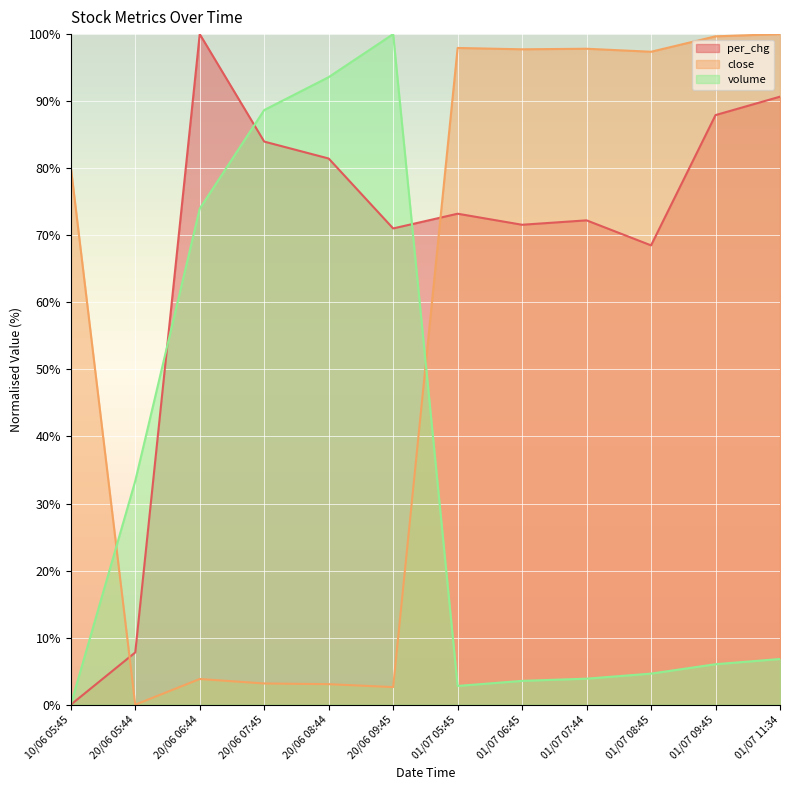

What is the label of the 4th point from the left?

20/06 07:45